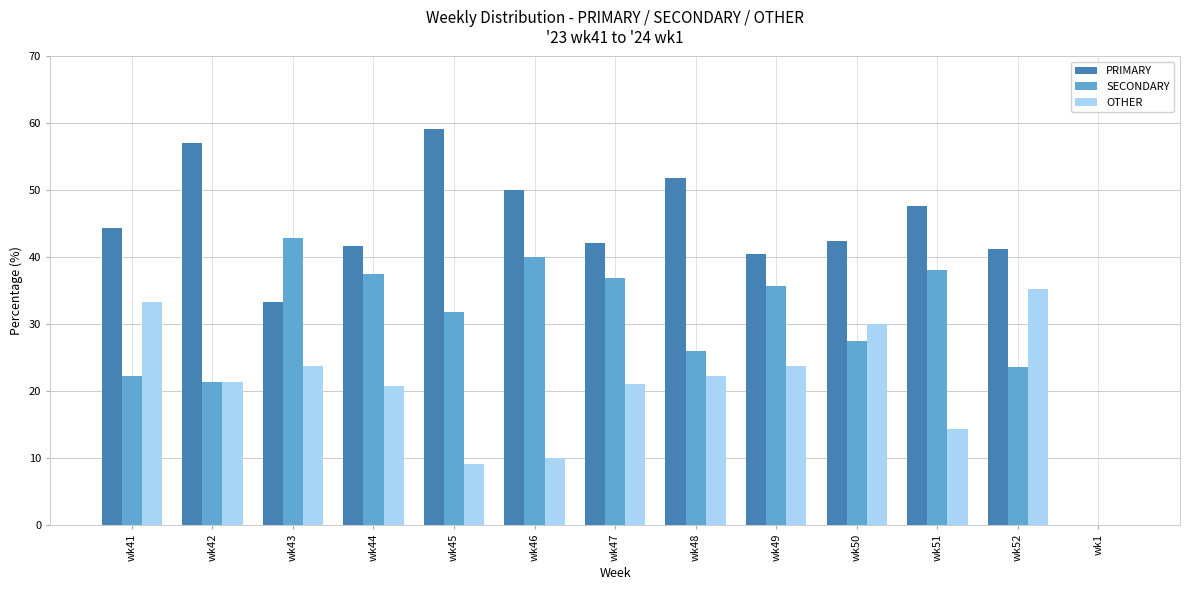

Are the bars grouped side by side (vs. stacked)?

Yes